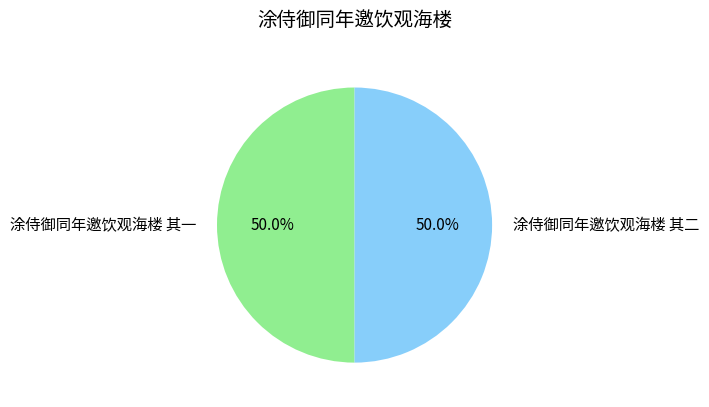

To the nearest percent, what percentage of the pie is 涂侍御同年邀饮观海楼 其二?

50%